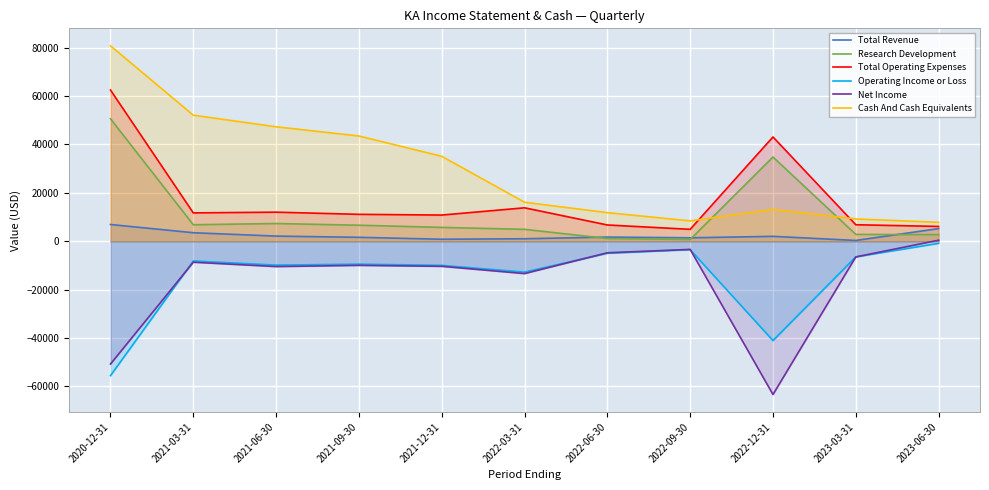

List the series in order of their peak value, highest first.

Cash And Cash Equivalents, Total Operating Expenses, Research Development, Total Revenue, Net Income, Operating Income or Loss